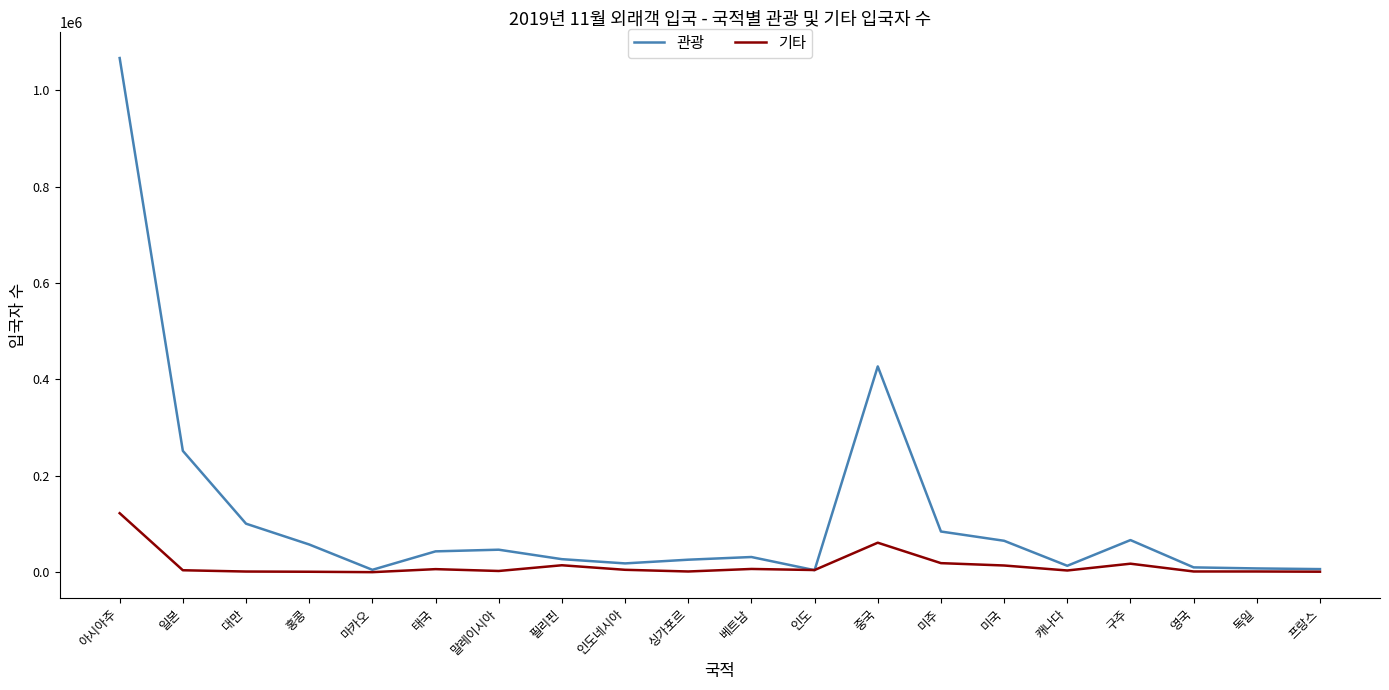

Which category has the highest value in the 기타 series?

아시아주